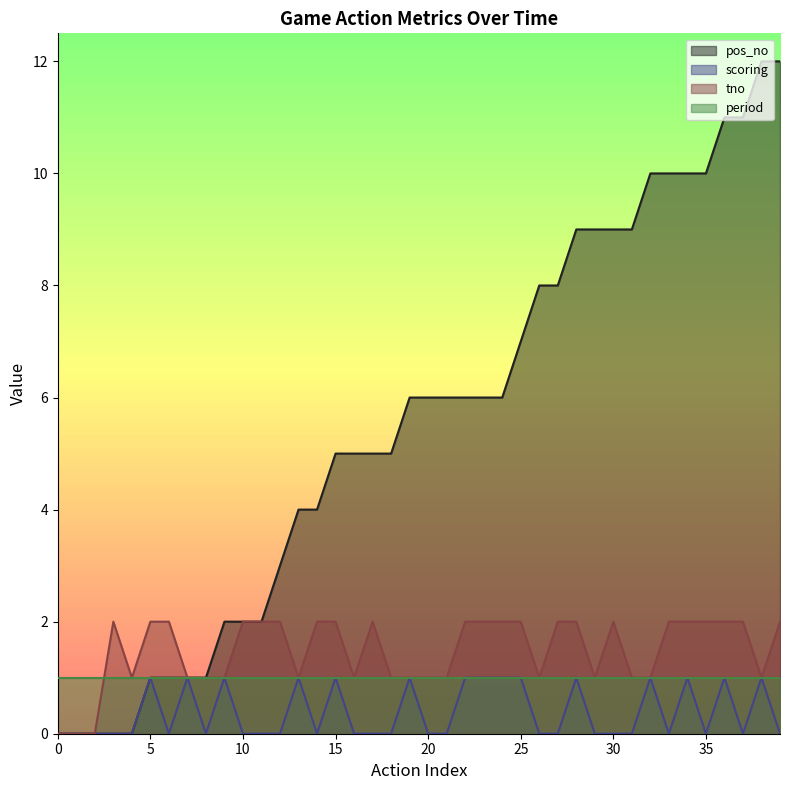

What is the difference between the tno values at 24 and 16?

1